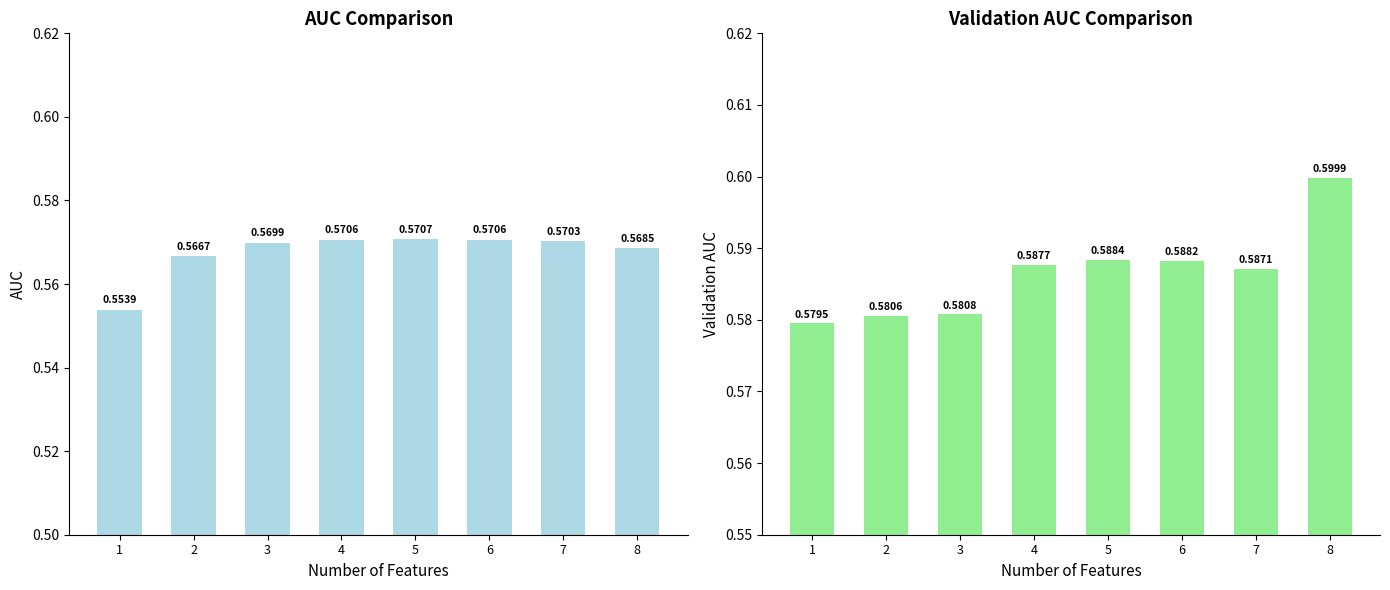

What is the value of the validation_auc bar at the 4th from the left?

0.6